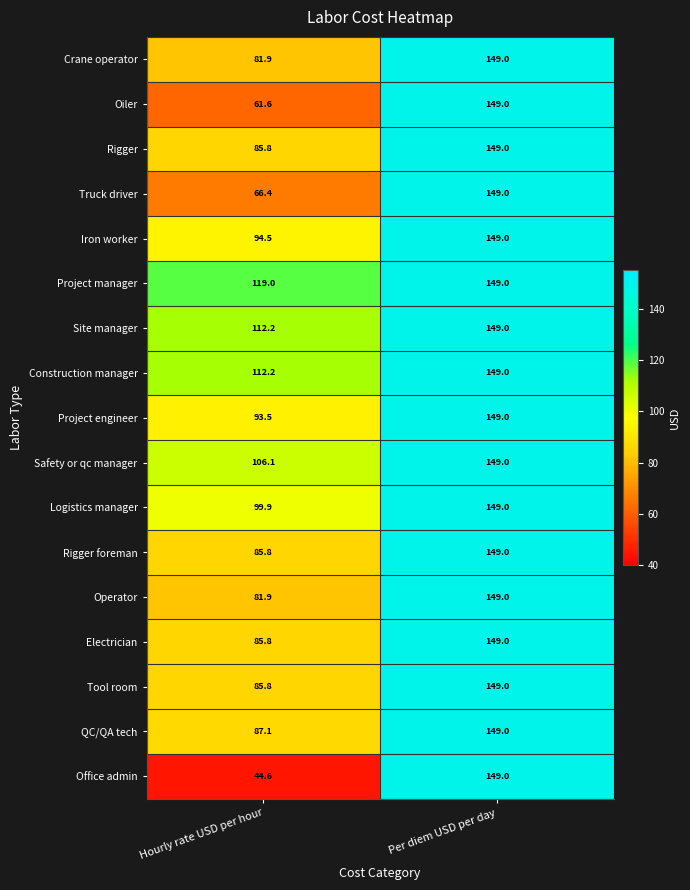

What is the difference between the maximum and minimum values in the Operator series?

67.1